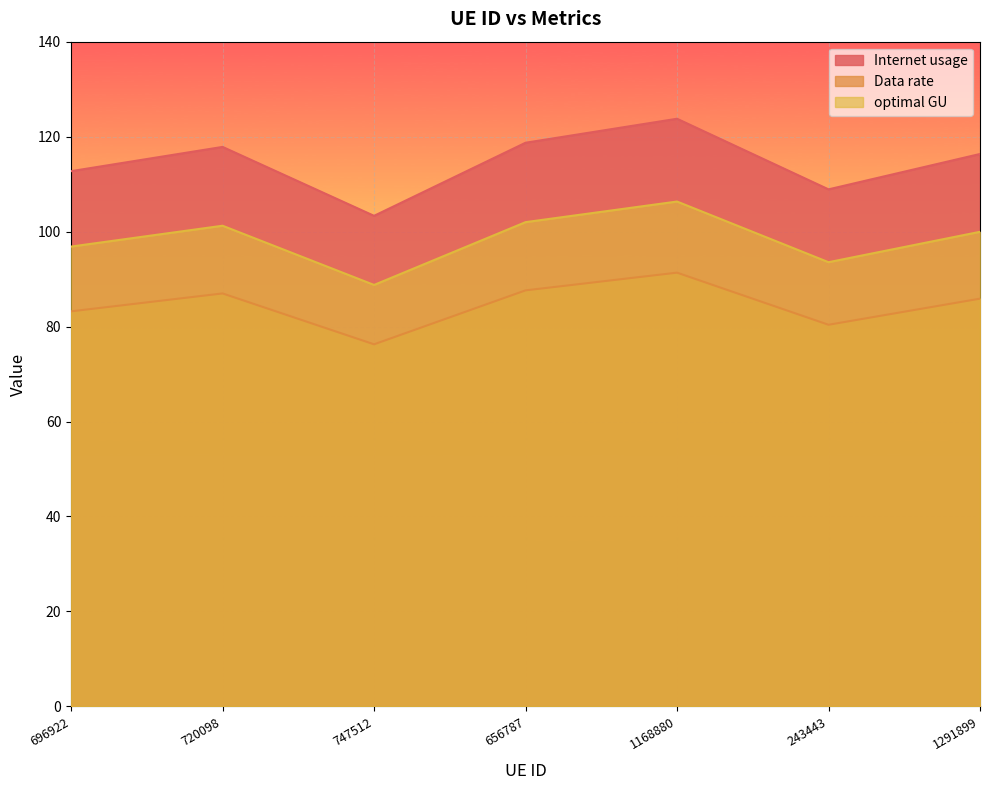

What are all the series names shown in the legend?

Internet usage, Data rate, optimal GU